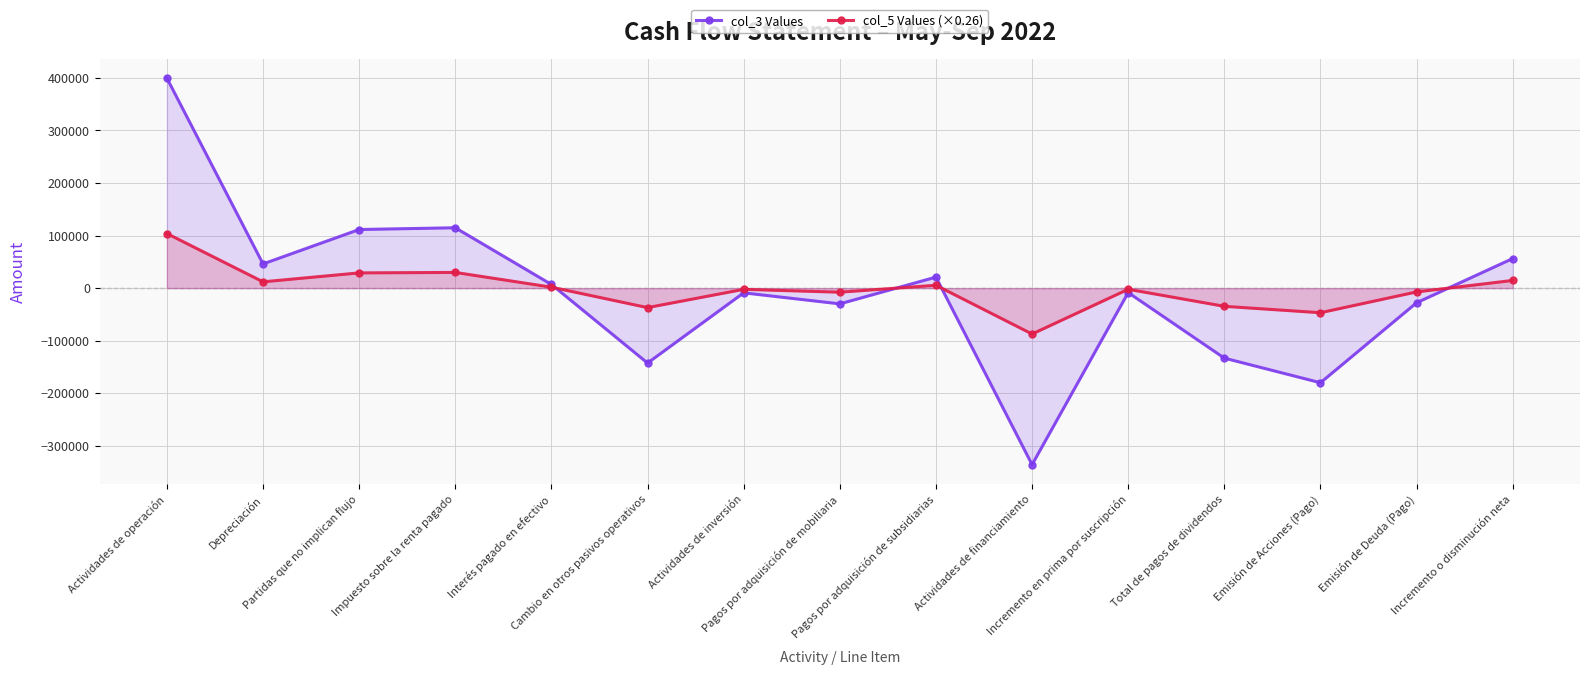

Rank the series by their maximum value, from highest to lowest.

col_3 Values, col_5 Values (×0.26)